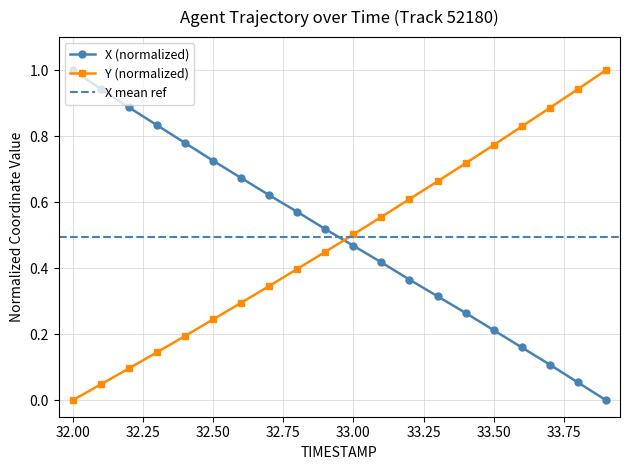

Which category has the lowest value in the X series?

33.9